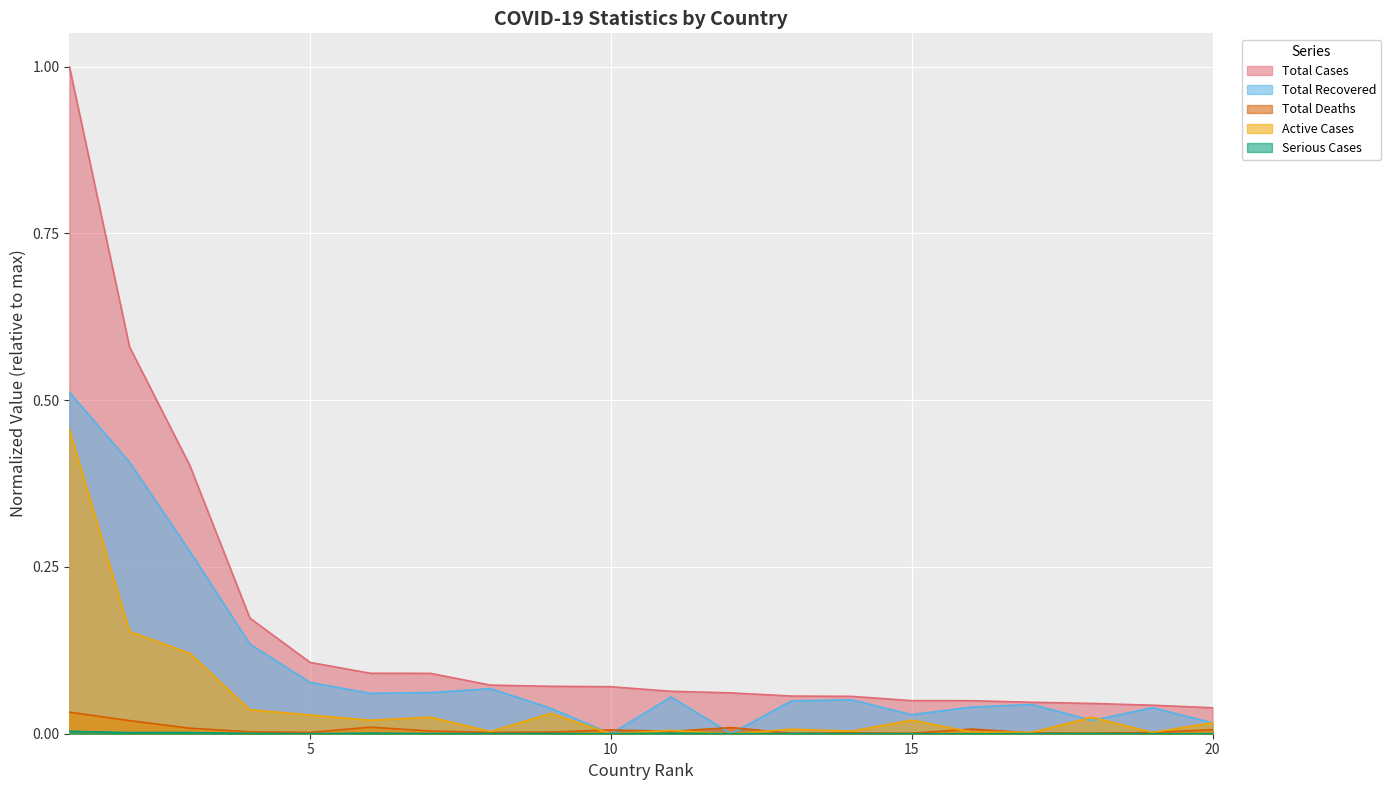

At 16, list the series in order from largest to smallest.

Total Cases, Total Recovered, Total Deaths, Active Cases, Serious Cases